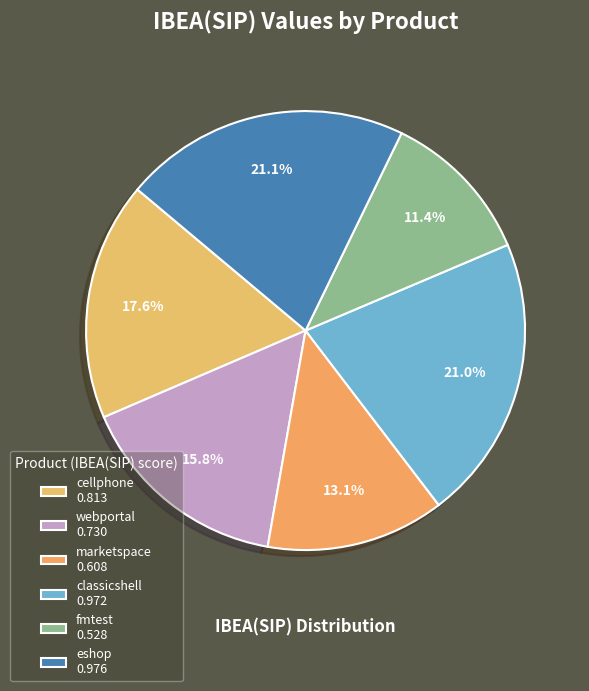

Combined, do classicshell and cellphone account for over 50%?

No